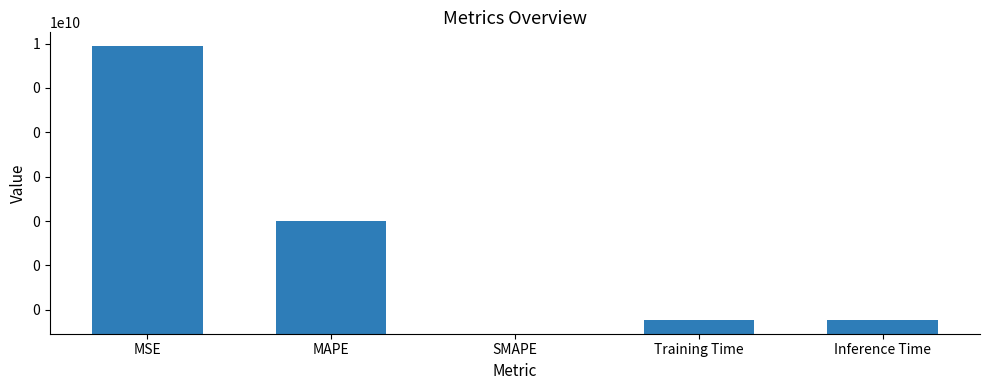

Between Training Time and MAPE, which is larger?

MAPE